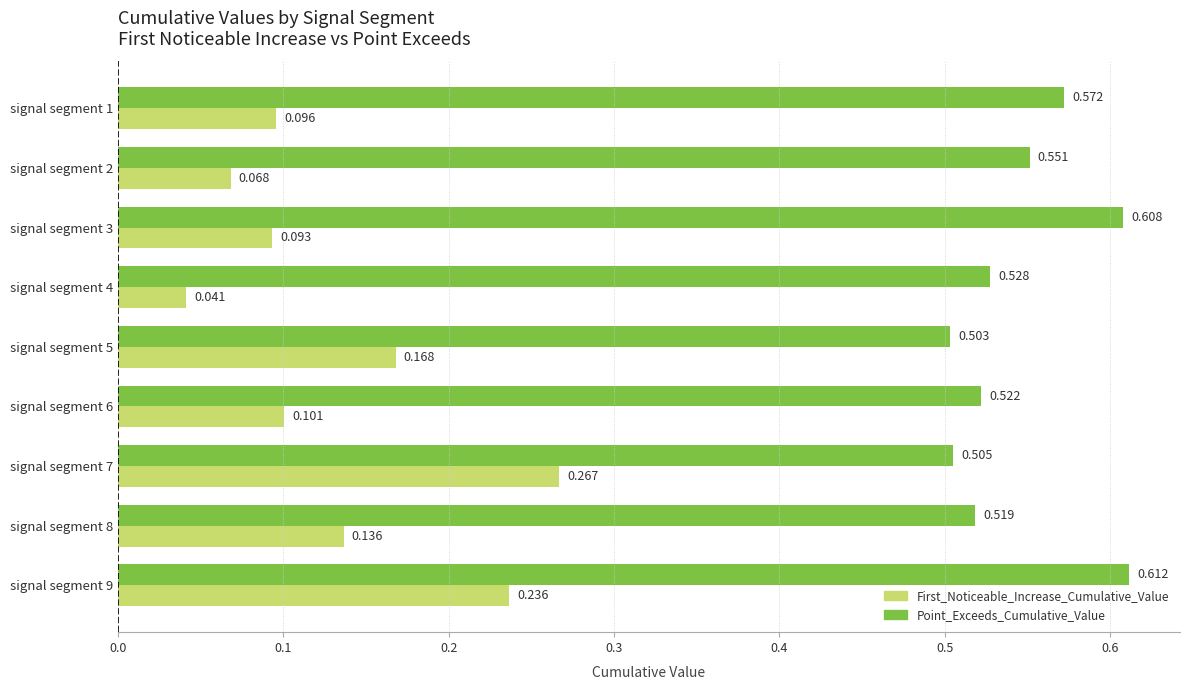

How many Point_Exceeds_Cumulative_Value values are between 0 and 1?

9